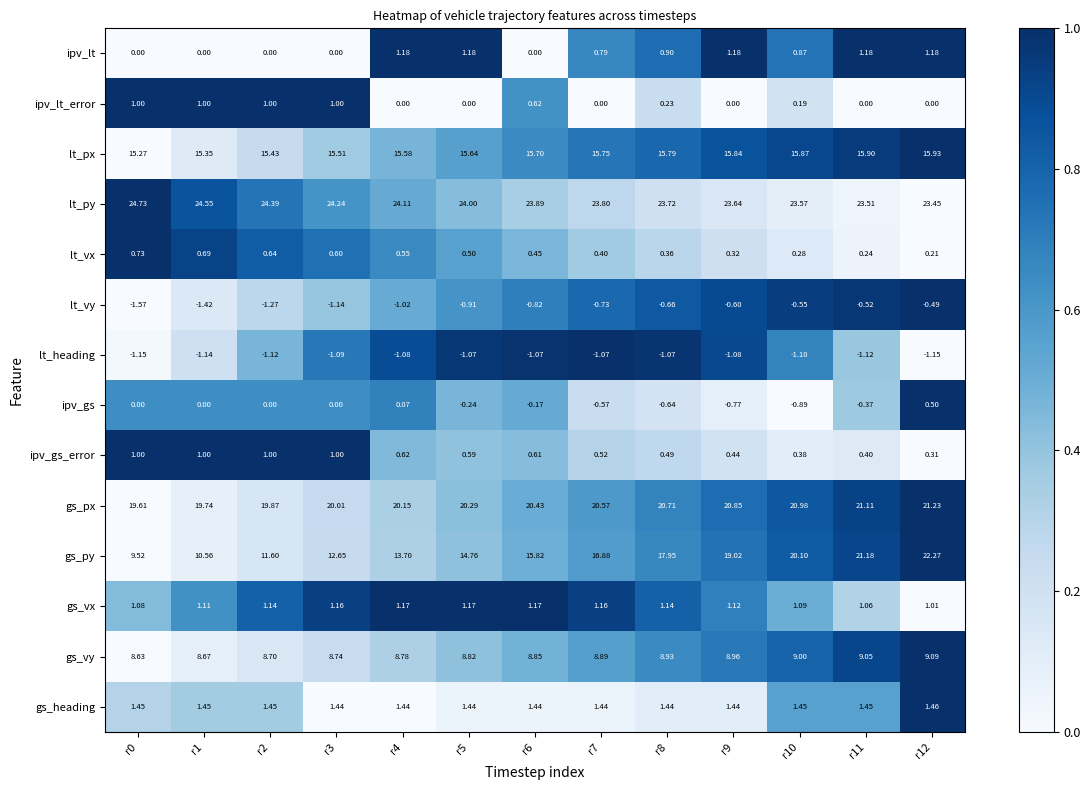

Is the value of ipv_gs_error at r2 greater than the value of lt_heading at r12?

Yes